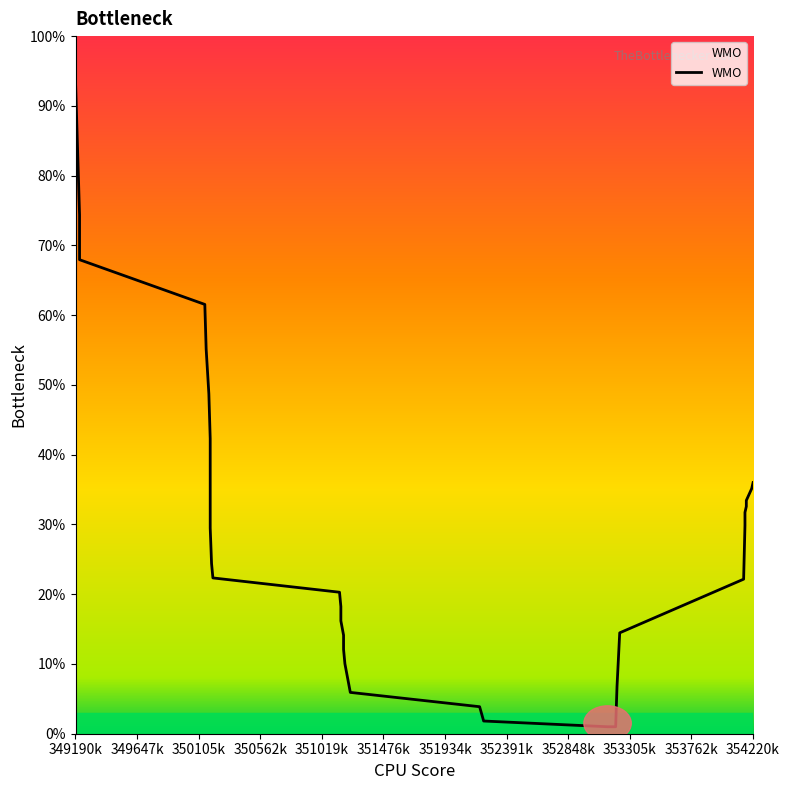

What is the greatest value displayed?

100.0